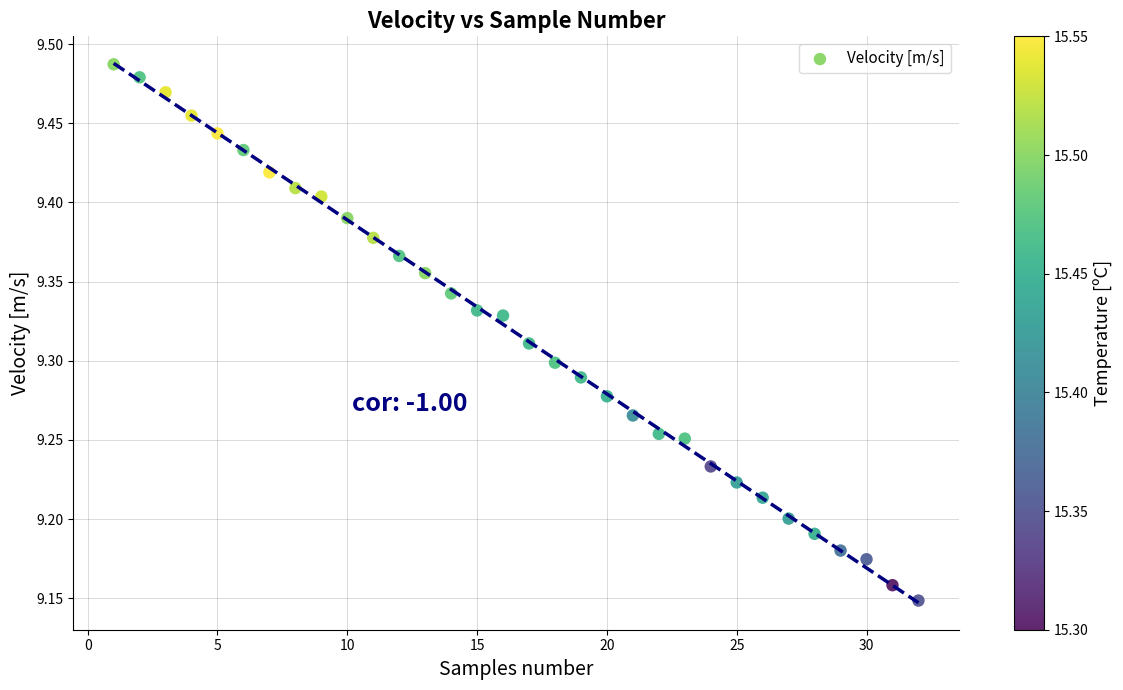

What is the range of Y values (max minus min)?

0.3